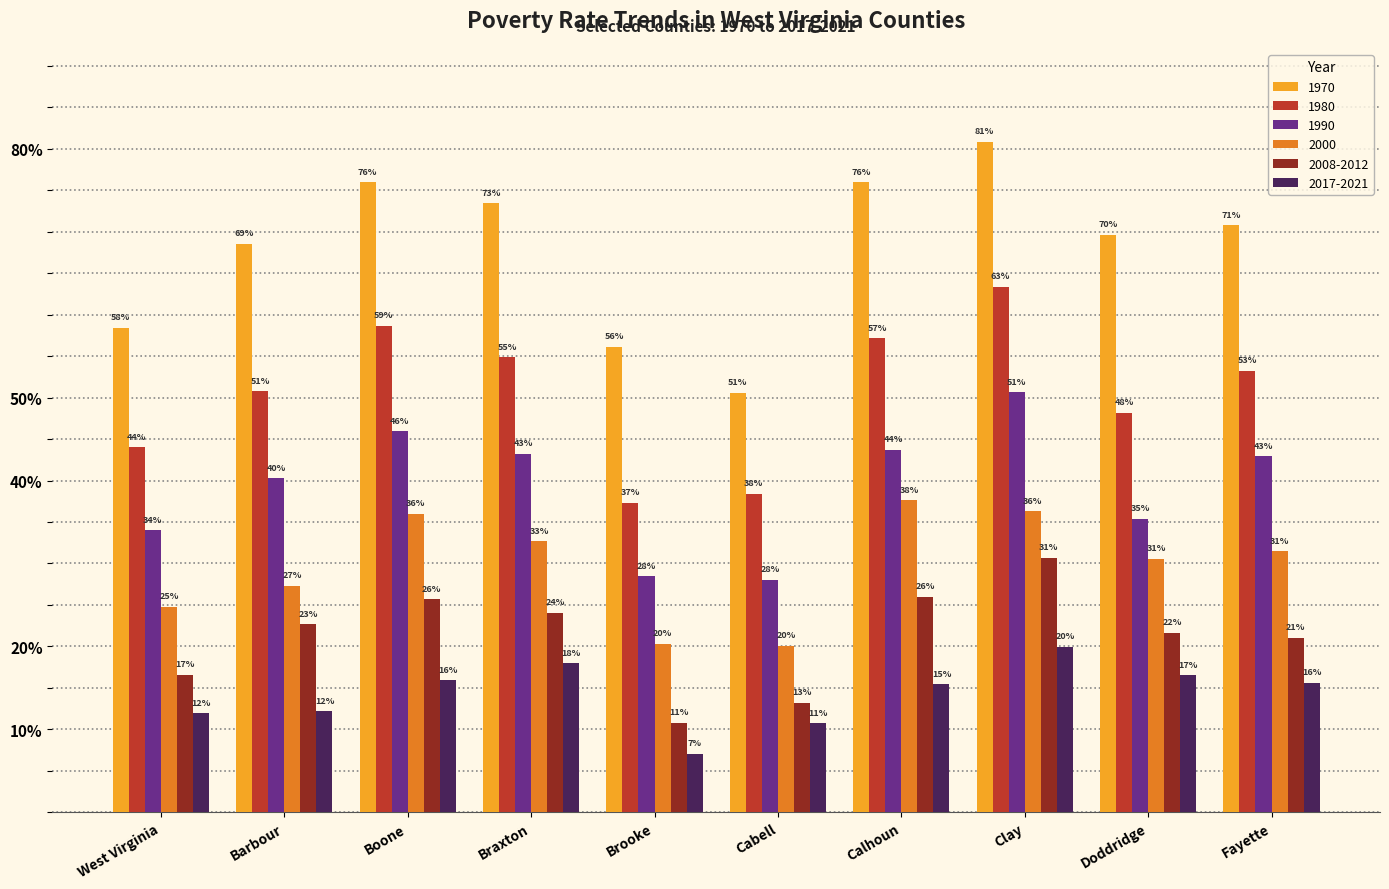

What is the value of the 2008-2012 bar at the 2nd from the left?

0.2